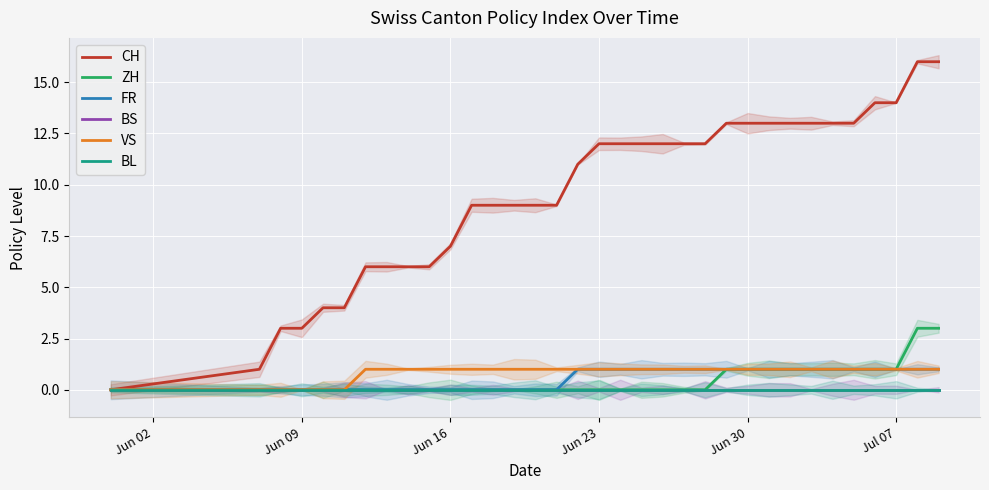

What is the greatest value displayed?

16